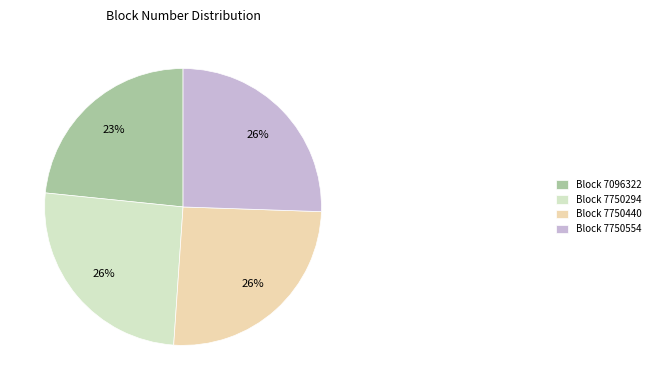

What percentage is the Block 7750440 slice, to the nearest percent?

26%